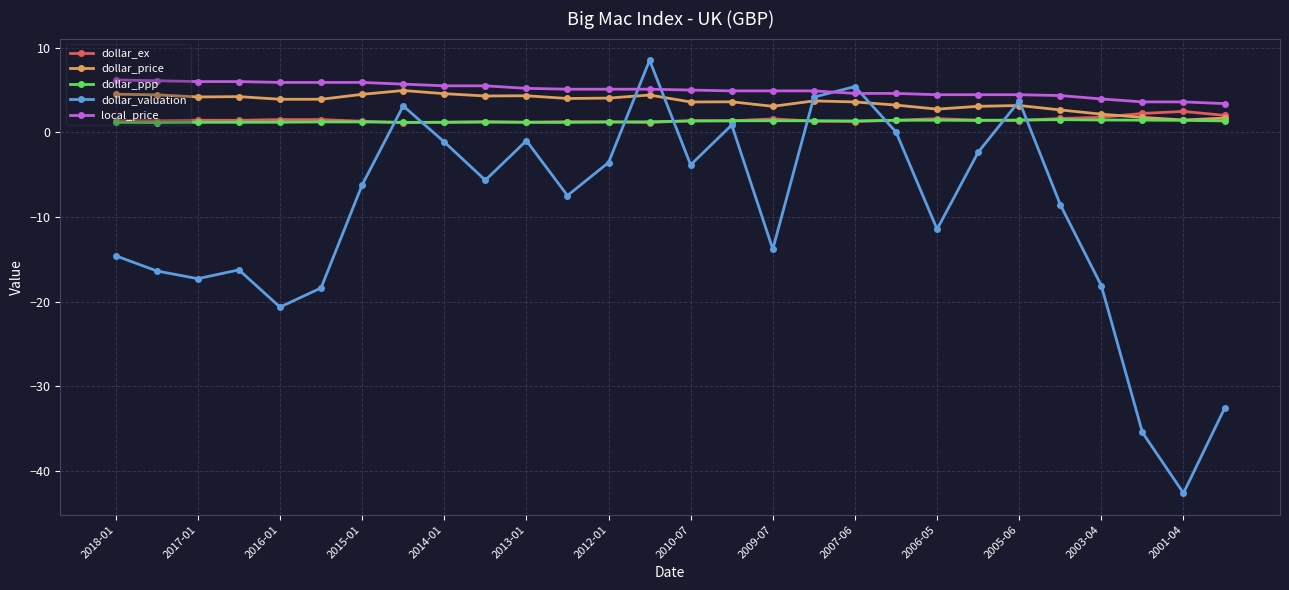

True or false: dollar_ex and local_price intersect in this chart.

False